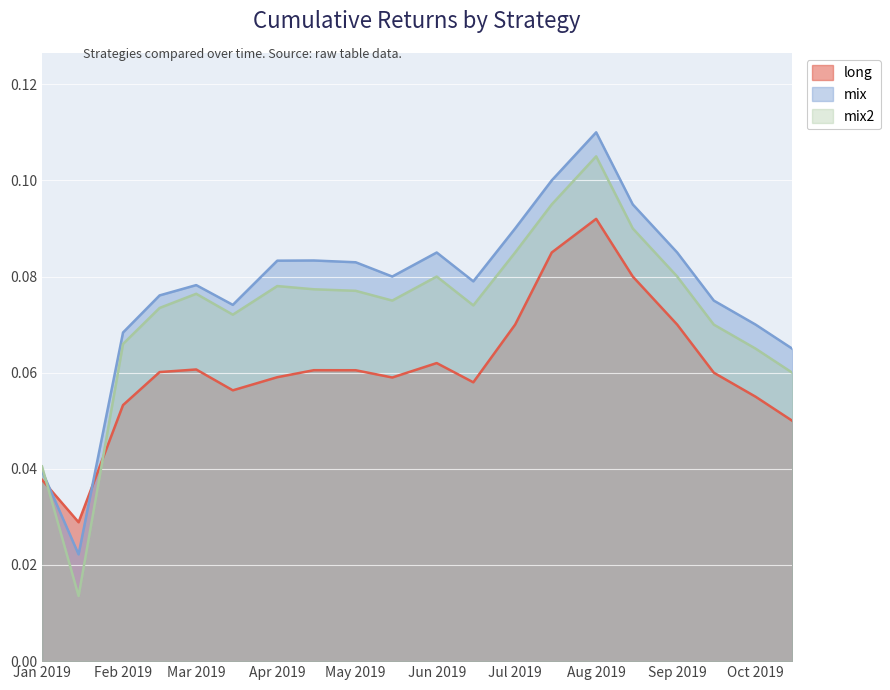

True or false: mix and long cross at least once.

True